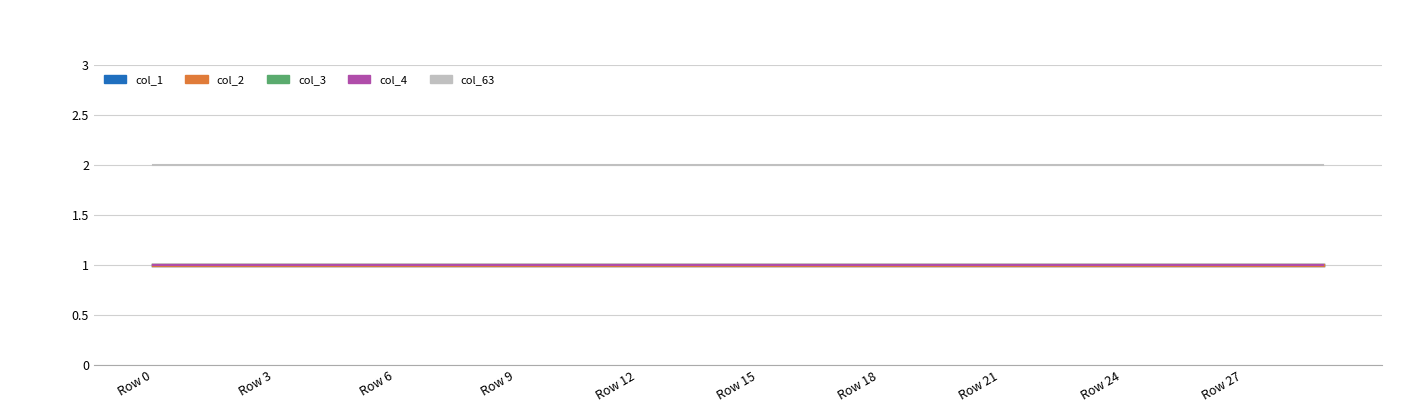

Reading left to right, extract all data points from this chart.

col_1: 1	1	1	1	1	1	1	1	1	1	1	1	1	1	1	1	1	1	1	1	1	1	1	1	1	1	1	1	1	1
col_2: 1	1	1	1	1	1	1	1	1	1	1	1	1	1	1	1	1	1	1	1	1	1	1	1	1	1	1	1	1	1
col_3: 1	1	1	1	1	1	1	1	1	1	1	1	1	1	1	1	1	1	1	1	1	1	1	1	1	1	1	1	1	1
col_4: 1	1	1	1	1	1	1	1	1	1	1	1	1	1	1	1	1	1	1	1	1	1	1	1	1	1	1	1	1	1
col_63: 2	2	2	2	2	2	2	2	2	2	2	2	2	2	2	2	2	2	2	2	2	2	2	2	2	2	2	2	2	2